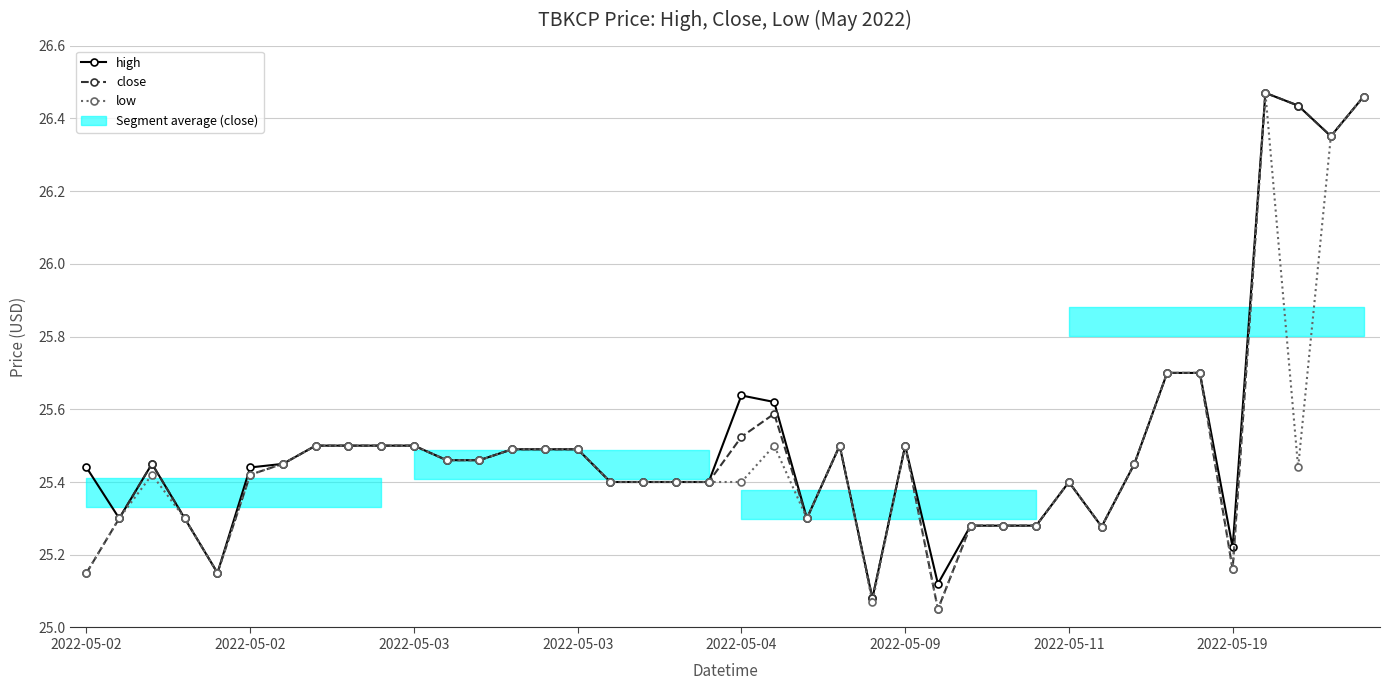

At how many categories does at least one series exceed 25?

40